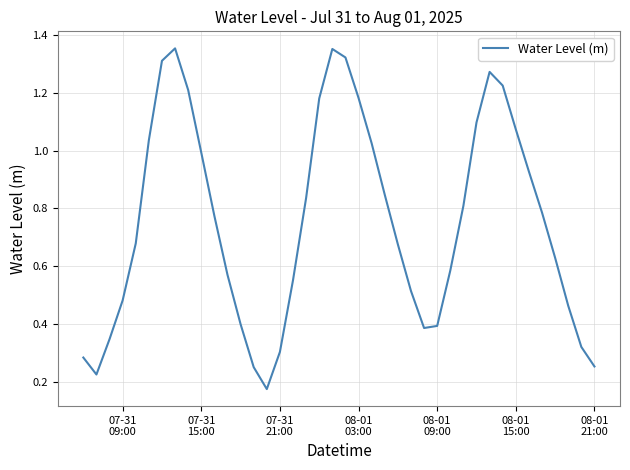

What is the average value?

0.8